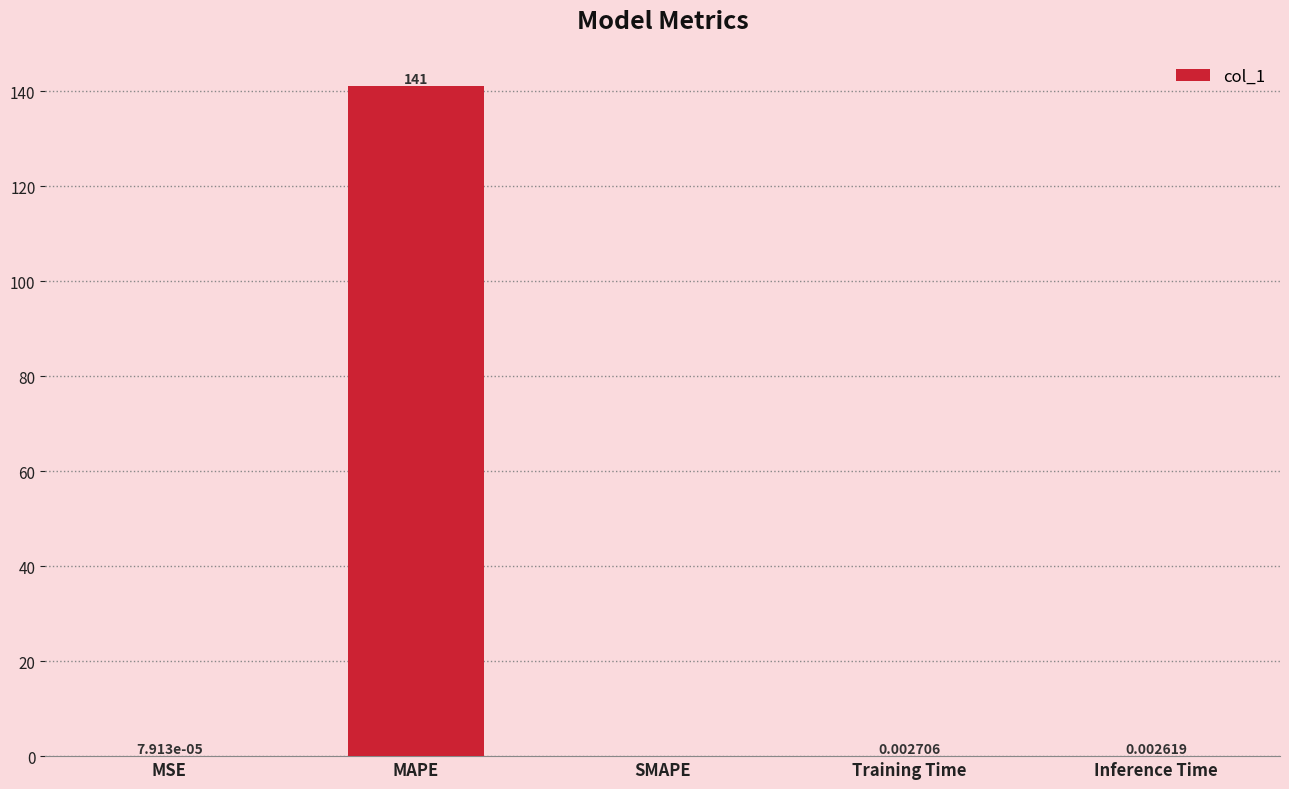

Between MSE and MAPE, which is larger?

MAPE